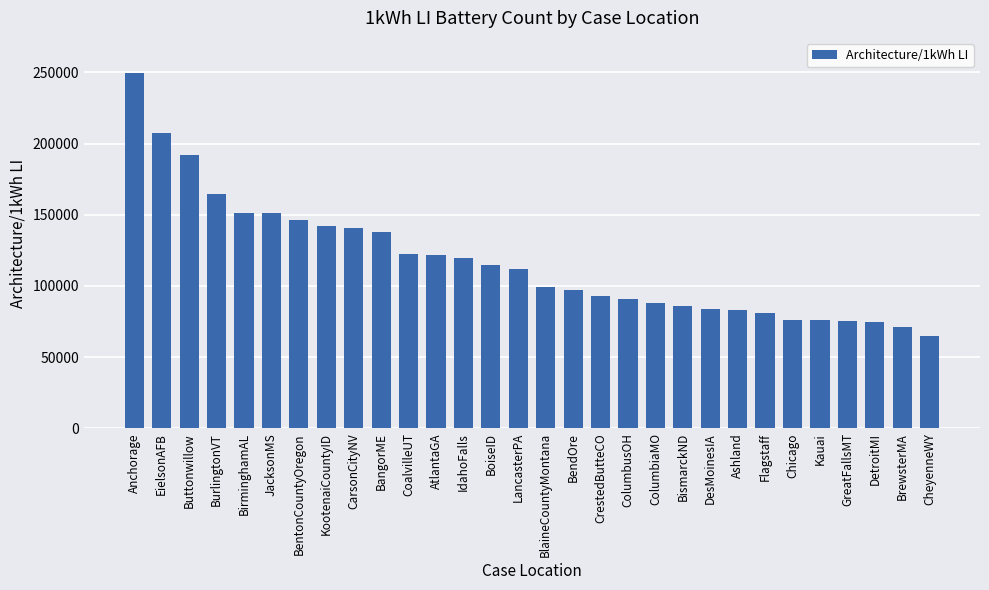

What is the difference between the maximum and minimum values?

184390